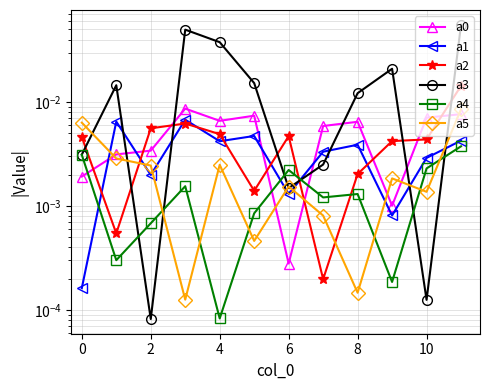

Reading right to left, list all the values displayed in this chart.

a0: 0.0	0.0	0.0	0.0	0.0	0.0	0.0	0.0	0.0	0.0	0.0	0.0
a1: 0.0	0.0	0.0	0.0	0.0	0.0	0.0	0.0	0.0	0.0	0.0	0.0
a2: 0.0	0.0	0.0	0.0	0.0	0.0	0.0	0.0	0.0	0.0	0.0	0.0
a3: 0.1	0.0	0.0	0.0	0.0	0.0	0.0	0.0	0.0	0.0	0.0	0.0
a4: 0.0	0.0	0.0	0.0	0.0	0.0	0.0	0.0	0.0	0.0	0.0	0.0
a5: 0.0	0.0	0.0	0.0	0.0	0.0	0.0	0.0	0.0	0.0	0.0	0.0